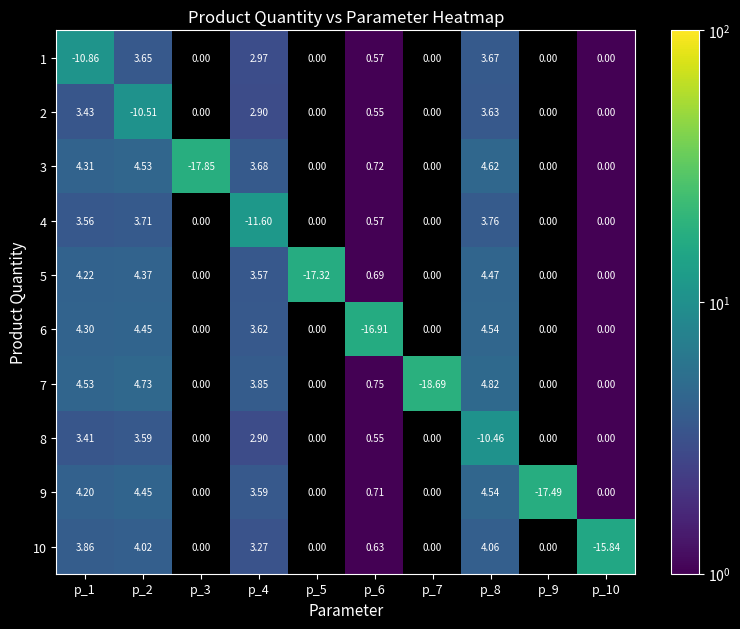

How many values in the 5 series are below 3?

2